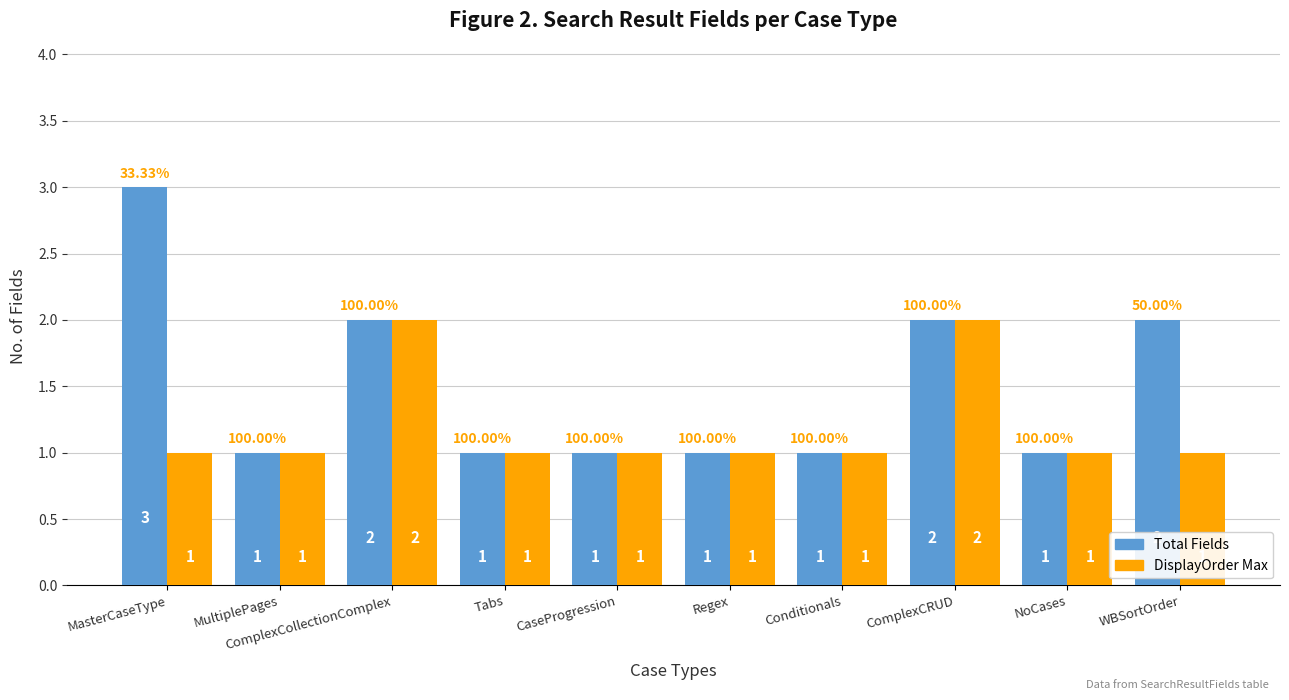

How many groups of bars are there?

10